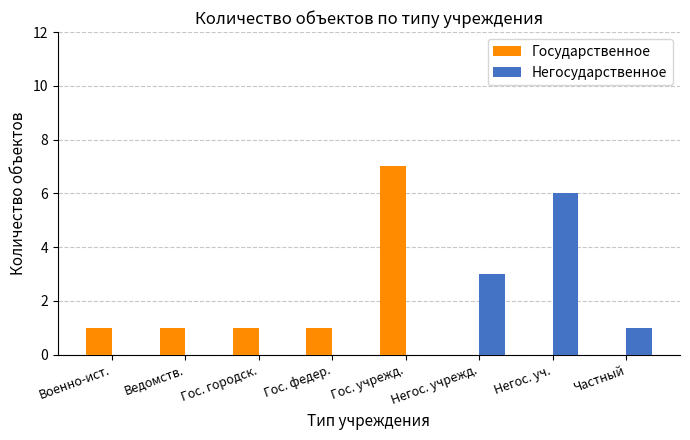

Is the value of Государственное at Гос. городск. greater than the value of Негосударственное at Военно-ист.?

Yes